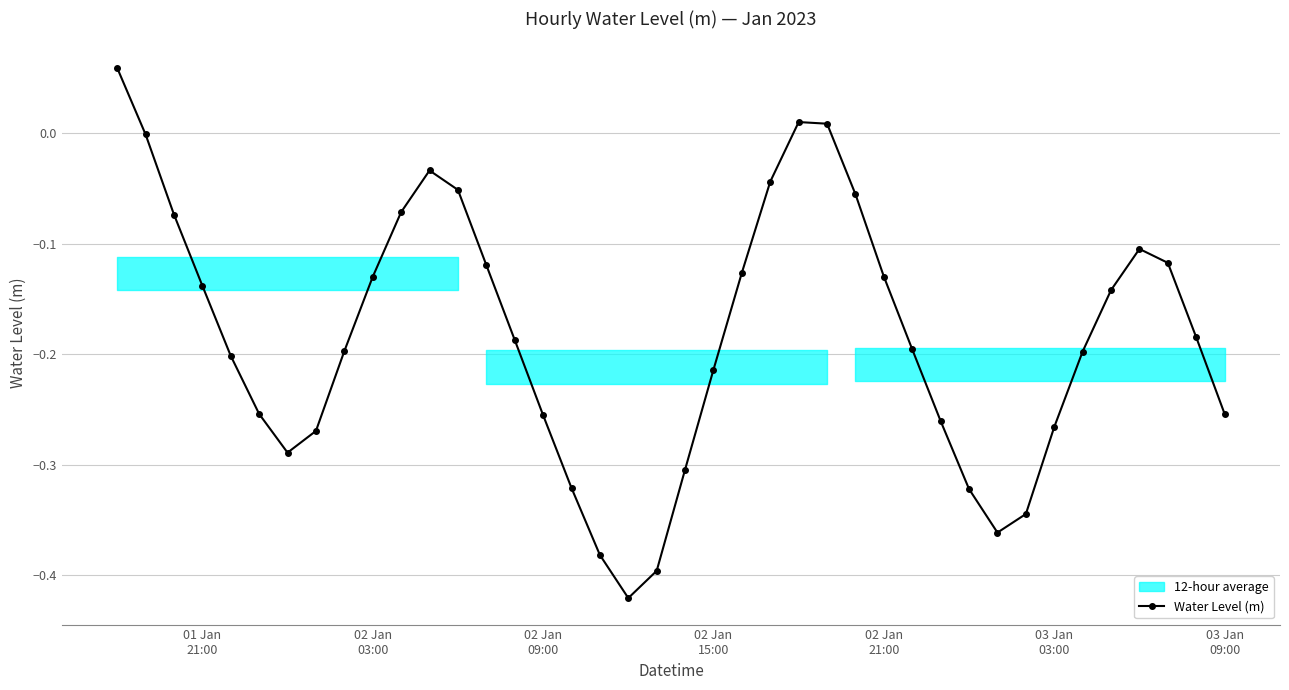

How many interior local valleys (lower than both neighbors) does the data have?

3